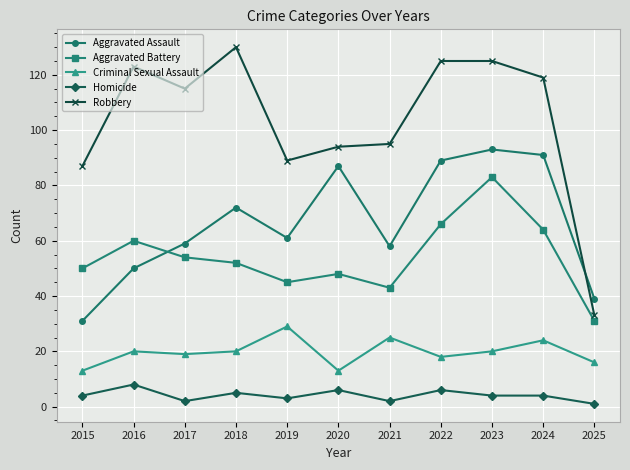

What is the minimum value shown in the chart?

1